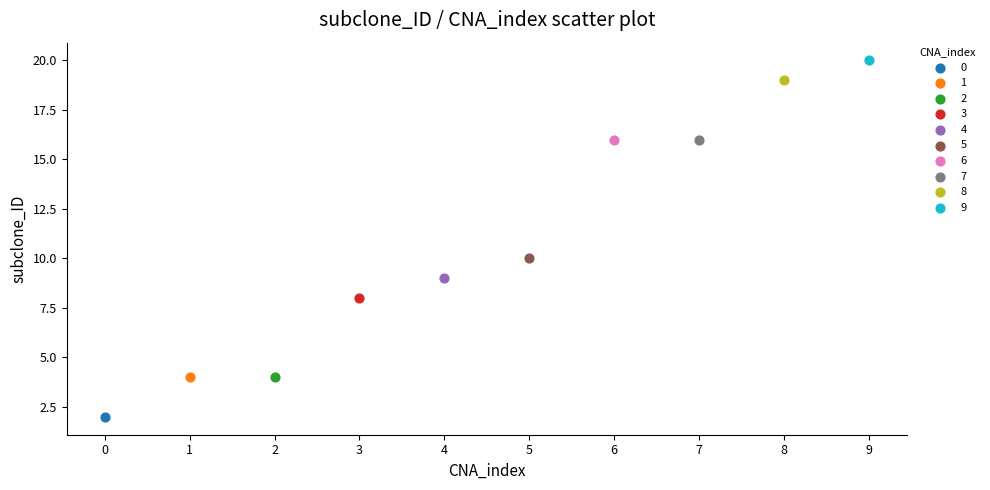

Which series reaches the maximum Y coordinate?

9